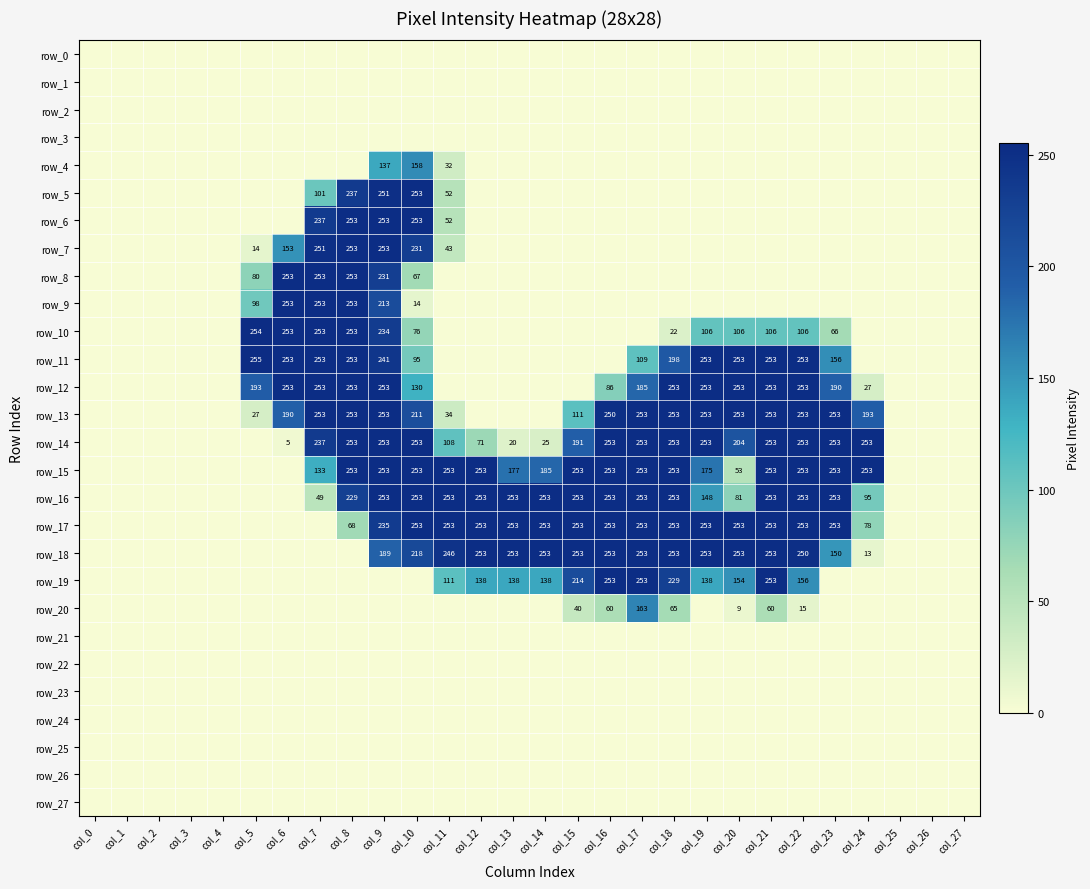

Reading right to left, transcribe all the data shown in this chart.

row_0: col_27=0	col_26=0	col_25=0	col_24=0	col_23=0	col_22=0	col_21=0	col_20=0	col_19=0	col_18=0	col_17=0	col_16=0	col_15=0	col_14=0	col_13=0	col_12=0	col_11=0	col_10=0	col_9=0	col_8=0	col_7=0	col_6=0	col_5=0	col_4=0	col_3=0	col_2=0	col_1=0	col_0=0
row_1: col_27=0	col_26=0	col_25=0	col_24=0	col_23=0	col_22=0	col_21=0	col_20=0	col_19=0	col_18=0	col_17=0	col_16=0	col_15=0	col_14=0	col_13=0	col_12=0	col_11=0	col_10=0	col_9=0	col_8=0	col_7=0	col_6=0	col_5=0	col_4=0	col_3=0	col_2=0	col_1=0	col_0=0
row_2: col_27=0	col_26=0	col_25=0	col_24=0	col_23=0	col_22=0	col_21=0	col_20=0	col_19=0	col_18=0	col_17=0	col_16=0	col_15=0	col_14=0	col_13=0	col_12=0	col_11=0	col_10=0	col_9=0	col_8=0	col_7=0	col_6=0	col_5=0	col_4=0	col_3=0	col_2=0	col_1=0	col_0=0
row_3: col_27=0	col_26=0	col_25=0	col_24=0	col_23=0	col_22=0	col_21=0	col_20=0	col_19=0	col_18=0	col_17=0	col_16=0	col_15=0	col_14=0	col_13=0	col_12=0	col_11=0	col_10=0	col_9=0	col_8=0	col_7=0	col_6=0	col_5=0	col_4=0	col_3=0	col_2=0	col_1=0	col_0=0
row_4: col_27=0	col_26=0	col_25=0	col_24=0	col_23=0	col_22=0	col_21=0	col_20=0	col_19=0	col_18=0	col_17=0	col_16=0	col_15=0	col_14=0	col_13=0	col_12=0	col_11=32	col_10=158	col_9=137	col_8=0	col_7=0	col_6=0	col_5=0	col_4=0	col_3=0	col_2=0	col_1=0	col_0=0
row_5: col_27=0	col_26=0	col_25=0	col_24=0	col_23=0	col_22=0	col_21=0	col_20=0	col_19=0	col_18=0	col_17=0	col_16=0	col_15=0	col_14=0	col_13=0	col_12=0	col_11=52	col_10=253	col_9=251	col_8=237	col_7=101	col_6=0	col_5=0	col_4=0	col_3=0	col_2=0	col_1=0	col_0=0
row_6: col_27=0	col_26=0	col_25=0	col_24=0	col_23=0	col_22=0	col_21=0	col_20=0	col_19=0	col_18=0	col_17=0	col_16=0	col_15=0	col_14=0	col_13=0	col_12=0	col_11=52	col_10=253	col_9=253	col_8=253	col_7=237	col_6=0	col_5=0	col_4=0	col_3=0	col_2=0	col_1=0	col_0=0
row_7: col_27=0	col_26=0	col_25=0	col_24=0	col_23=0	col_22=0	col_21=0	col_20=0	col_19=0	col_18=0	col_17=0	col_16=0	col_15=0	col_14=0	col_13=0	col_12=0	col_11=43	col_10=231	col_9=253	col_8=253	col_7=251	col_6=153	col_5=14	col_4=0	col_3=0	col_2=0	col_1=0	col_0=0
row_8: col_27=0	col_26=0	col_25=0	col_24=0	col_23=0	col_22=0	col_21=0	col_20=0	col_19=0	col_18=0	col_17=0	col_16=0	col_15=0	col_14=0	col_13=0	col_12=0	col_11=0	col_10=67	col_9=231	col_8=253	col_7=253	col_6=253	col_5=80	col_4=0	col_3=0	col_2=0	col_1=0	col_0=0
row_9: col_27=0	col_26=0	col_25=0	col_24=0	col_23=0	col_22=0	col_21=0	col_20=0	col_19=0	col_18=0	col_17=0	col_16=0	col_15=0	col_14=0	col_13=0	col_12=0	col_11=0	col_10=14	col_9=213	col_8=253	col_7=253	col_6=253	col_5=98	col_4=0	col_3=0	col_2=0	col_1=0	col_0=0
row_10: col_27=0	col_26=0	col_25=0	col_24=0	col_23=66	col_22=106	col_21=106	col_20=106	col_19=106	col_18=22	col_17=0	col_16=0	col_15=0	col_14=0	col_13=0	col_12=0	col_11=0	col_10=76	col_9=234	col_8=253	col_7=253	col_6=253	col_5=254	col_4=0	col_3=0	col_2=0	col_1=0	col_0=0
row_11: col_27=0	col_26=0	col_25=0	col_24=0	col_23=156	col_22=253	col_21=253	col_20=253	col_19=253	col_18=198	col_17=109	col_16=0	col_15=0	col_14=0	col_13=0	col_12=0	col_11=0	col_10=95	col_9=241	col_8=253	col_7=253	col_6=253	col_5=255	col_4=0	col_3=0	col_2=0	col_1=0	col_0=0
row_12: col_27=0	col_26=0	col_25=0	col_24=27	col_23=190	col_22=253	col_21=253	col_20=253	col_19=253	col_18=253	col_17=185	col_16=86	col_15=0	col_14=0	col_13=0	col_12=0	col_11=0	col_10=130	col_9=253	col_8=253	col_7=253	col_6=253	col_5=193	col_4=0	col_3=0	col_2=0	col_1=0	col_0=0
row_13: col_27=0	col_26=0	col_25=0	col_24=193	col_23=253	col_22=253	col_21=253	col_20=253	col_19=253	col_18=253	col_17=253	col_16=250	col_15=111	col_14=0	col_13=0	col_12=0	col_11=34	col_10=211	col_9=253	col_8=253	col_7=253	col_6=190	col_5=27	col_4=0	col_3=0	col_2=0	col_1=0	col_0=0
row_14: col_27=0	col_26=0	col_25=0	col_24=253	col_23=253	col_22=253	col_21=253	col_20=204	col_19=253	col_18=253	col_17=253	col_16=253	col_15=191	col_14=25	col_13=20	col_12=71	col_11=108	col_10=253	col_9=253	col_8=253	col_7=237	col_6=5	col_5=0	col_4=0	col_3=0	col_2=0	col_1=0	col_0=0
row_15: col_27=0	col_26=0	col_25=0	col_24=253	col_23=253	col_22=253	col_21=253	col_20=53	col_19=175	col_18=253	col_17=253	col_16=253	col_15=253	col_14=185	col_13=177	col_12=253	col_11=253	col_10=253	col_9=253	col_8=253	col_7=133	col_6=0	col_5=0	col_4=0	col_3=0	col_2=0	col_1=0	col_0=0
row_16: col_27=0	col_26=0	col_25=0	col_24=95	col_23=253	col_22=253	col_21=253	col_20=81	col_19=148	col_18=253	col_17=253	col_16=253	col_15=253	col_14=253	col_13=253	col_12=253	col_11=253	col_10=253	col_9=253	col_8=229	col_7=49	col_6=0	col_5=0	col_4=0	col_3=0	col_2=0	col_1=0	col_0=0
row_17: col_27=0	col_26=0	col_25=0	col_24=78	col_23=253	col_22=253	col_21=253	col_20=253	col_19=253	col_18=253	col_17=253	col_16=253	col_15=253	col_14=253	col_13=253	col_12=253	col_11=253	col_10=253	col_9=235	col_8=68	col_7=0	col_6=0	col_5=0	col_4=0	col_3=0	col_2=0	col_1=0	col_0=0
row_18: col_27=0	col_26=0	col_25=0	col_24=13	col_23=150	col_22=250	col_21=253	col_20=253	col_19=253	col_18=253	col_17=253	col_16=253	col_15=253	col_14=253	col_13=253	col_12=253	col_11=246	col_10=218	col_9=189	col_8=0	col_7=0	col_6=0	col_5=0	col_4=0	col_3=0	col_2=0	col_1=0	col_0=0
row_19: col_27=0	col_26=0	col_25=0	col_24=0	col_23=0	col_22=156	col_21=253	col_20=154	col_19=138	col_18=229	col_17=253	col_16=253	col_15=214	col_14=138	col_13=138	col_12=138	col_11=111	col_10=0	col_9=0	col_8=0	col_7=0	col_6=0	col_5=0	col_4=0	col_3=0	col_2=0	col_1=0	col_0=0
row_20: col_27=0	col_26=0	col_25=0	col_24=0	col_23=0	col_22=15	col_21=60	col_20=9	col_19=0	col_18=65	col_17=163	col_16=60	col_15=40	col_14=0	col_13=0	col_12=0	col_11=0	col_10=0	col_9=0	col_8=0	col_7=0	col_6=0	col_5=0	col_4=0	col_3=0	col_2=0	col_1=0	col_0=0
row_21: col_27=0	col_26=0	col_25=0	col_24=0	col_23=0	col_22=0	col_21=0	col_20=0	col_19=0	col_18=0	col_17=0	col_16=0	col_15=0	col_14=0	col_13=0	col_12=0	col_11=0	col_10=0	col_9=0	col_8=0	col_7=0	col_6=0	col_5=0	col_4=0	col_3=0	col_2=0	col_1=0	col_0=0
row_22: col_27=0	col_26=0	col_25=0	col_24=0	col_23=0	col_22=0	col_21=0	col_20=0	col_19=0	col_18=0	col_17=0	col_16=0	col_15=0	col_14=0	col_13=0	col_12=0	col_11=0	col_10=0	col_9=0	col_8=0	col_7=0	col_6=0	col_5=0	col_4=0	col_3=0	col_2=0	col_1=0	col_0=0
row_23: col_27=0	col_26=0	col_25=0	col_24=0	col_23=0	col_22=0	col_21=0	col_20=0	col_19=0	col_18=0	col_17=0	col_16=0	col_15=0	col_14=0	col_13=0	col_12=0	col_11=0	col_10=0	col_9=0	col_8=0	col_7=0	col_6=0	col_5=0	col_4=0	col_3=0	col_2=0	col_1=0	col_0=0
row_24: col_27=0	col_26=0	col_25=0	col_24=0	col_23=0	col_22=0	col_21=0	col_20=0	col_19=0	col_18=0	col_17=0	col_16=0	col_15=0	col_14=0	col_13=0	col_12=0	col_11=0	col_10=0	col_9=0	col_8=0	col_7=0	col_6=0	col_5=0	col_4=0	col_3=0	col_2=0	col_1=0	col_0=0
row_25: col_27=0	col_26=0	col_25=0	col_24=0	col_23=0	col_22=0	col_21=0	col_20=0	col_19=0	col_18=0	col_17=0	col_16=0	col_15=0	col_14=0	col_13=0	col_12=0	col_11=0	col_10=0	col_9=0	col_8=0	col_7=0	col_6=0	col_5=0	col_4=0	col_3=0	col_2=0	col_1=0	col_0=0
row_26: col_27=0	col_26=0	col_25=0	col_24=0	col_23=0	col_22=0	col_21=0	col_20=0	col_19=0	col_18=0	col_17=0	col_16=0	col_15=0	col_14=0	col_13=0	col_12=0	col_11=0	col_10=0	col_9=0	col_8=0	col_7=0	col_6=0	col_5=0	col_4=0	col_3=0	col_2=0	col_1=0	col_0=0
row_27: col_27=0	col_26=0	col_25=0	col_24=0	col_23=0	col_22=0	col_21=0	col_20=0	col_19=0	col_18=0	col_17=0	col_16=0	col_15=0	col_14=0	col_13=0	col_12=0	col_11=0	col_10=0	col_9=0	col_8=0	col_7=0	col_6=0	col_5=0	col_4=0	col_3=0	col_2=0	col_1=0	col_0=0